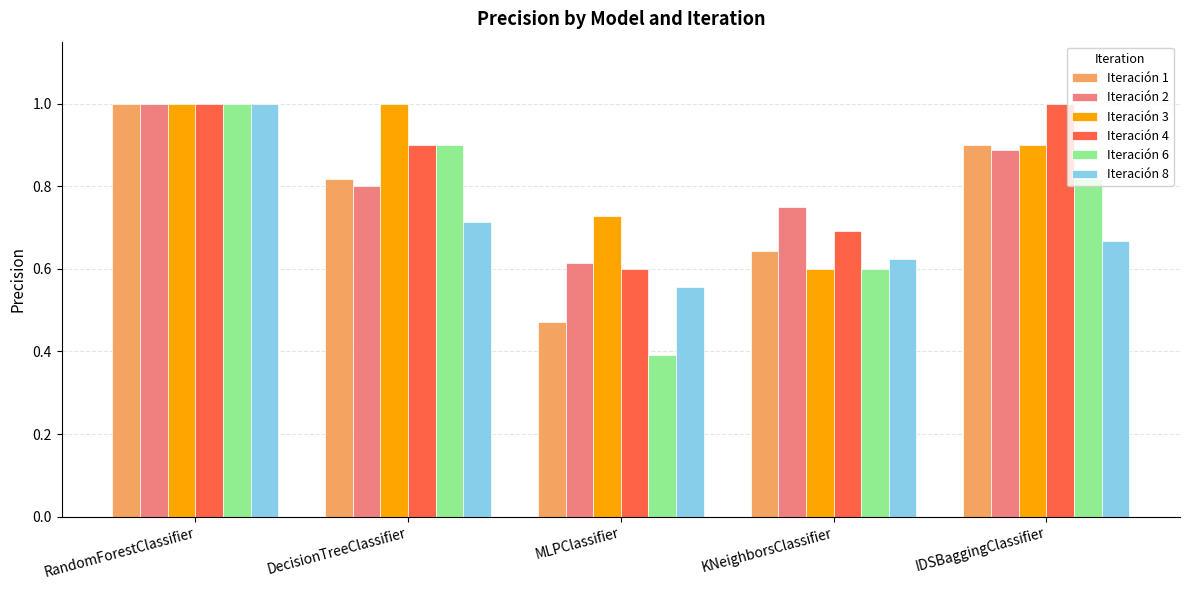

How many bars are there in total?

30